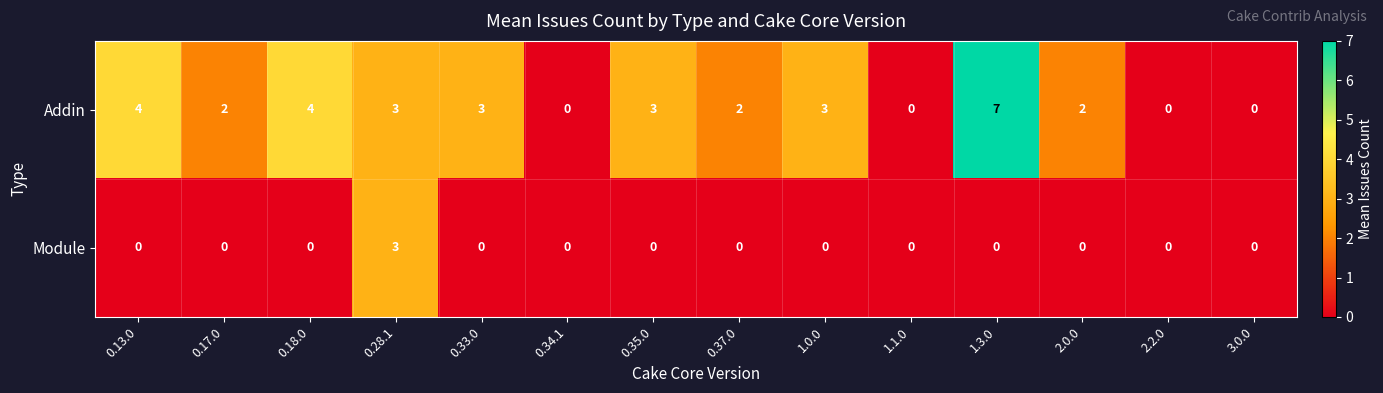

How many positive values does the Module series have?

1